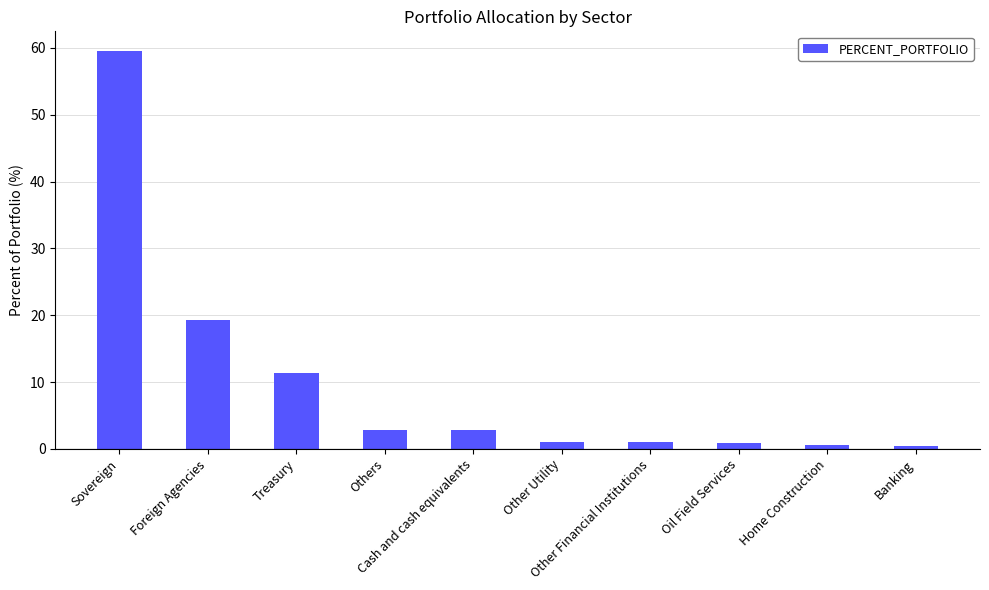

What is the label of the 10th bar from the left?

Banking